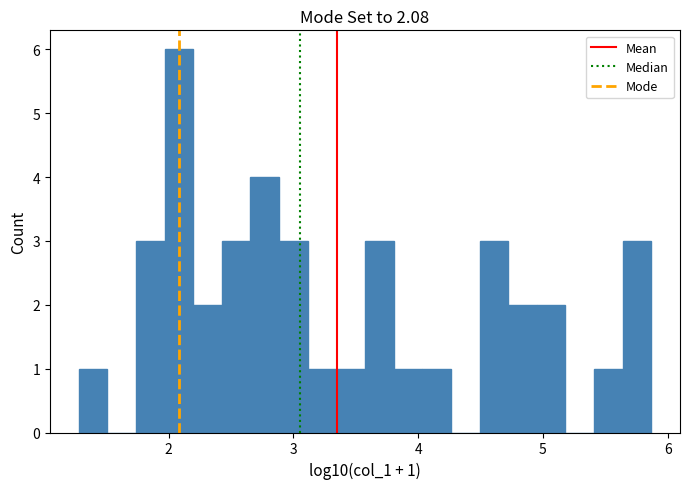

Around what value on the x-axis is the tallest bar? Give the approximate position of its centre, as read against the axis.

2.1